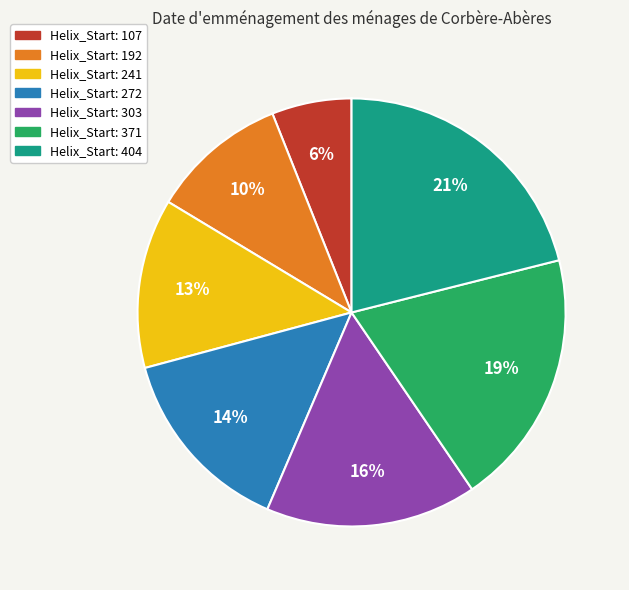

Is there a majority slice in this chart?

No